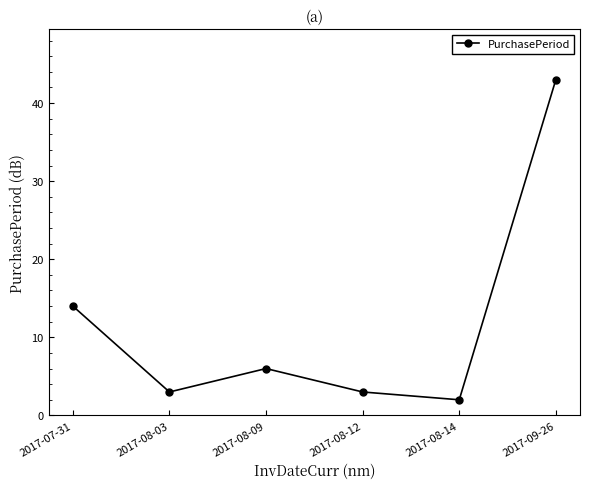

How many points are lower than both their immediate neighbors (excluding endpoints)?

2